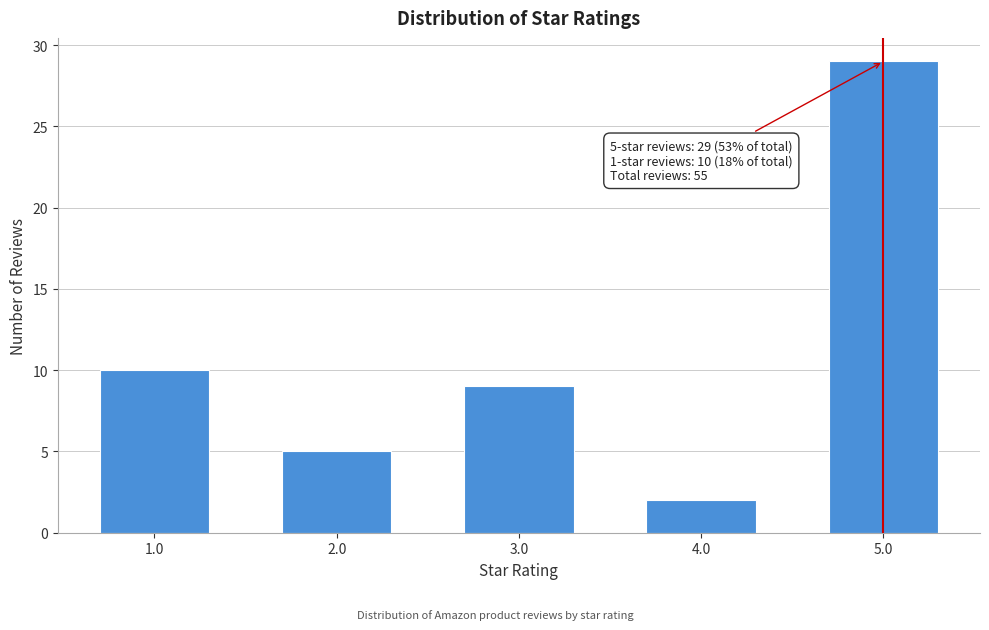

Reading left to right, transcribe all the data shown in this chart.

10	5	9	2	29